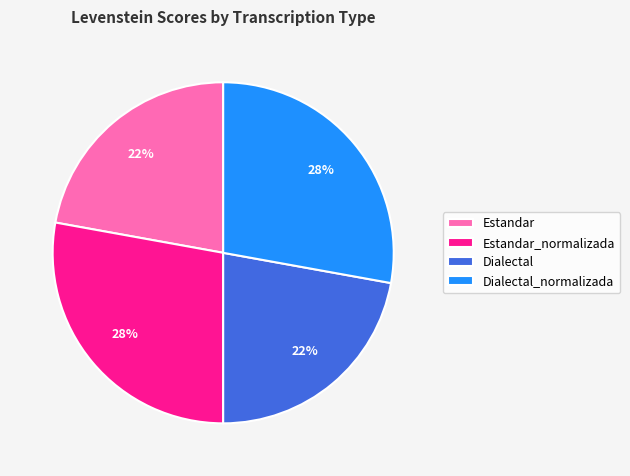

True or false: Dialectal accounts for 22% of the total.

True